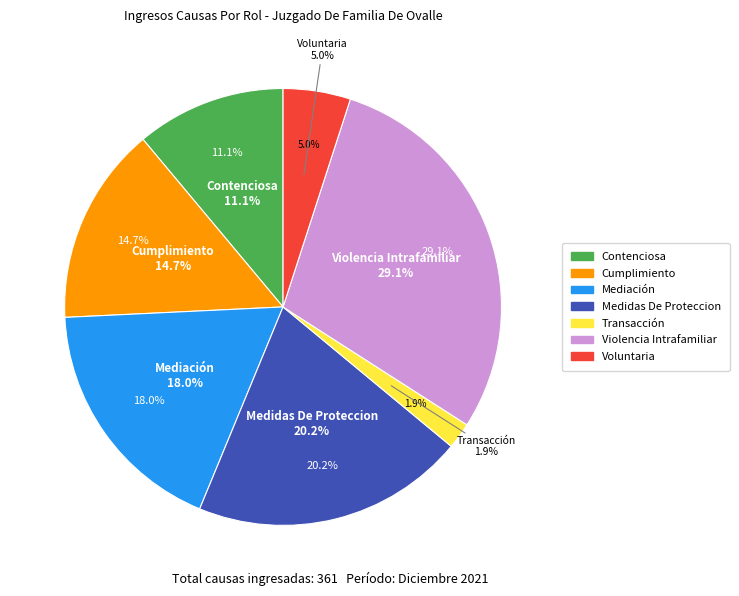

Which category has the biggest portion of the pie?

Violencia Intrafamiliar